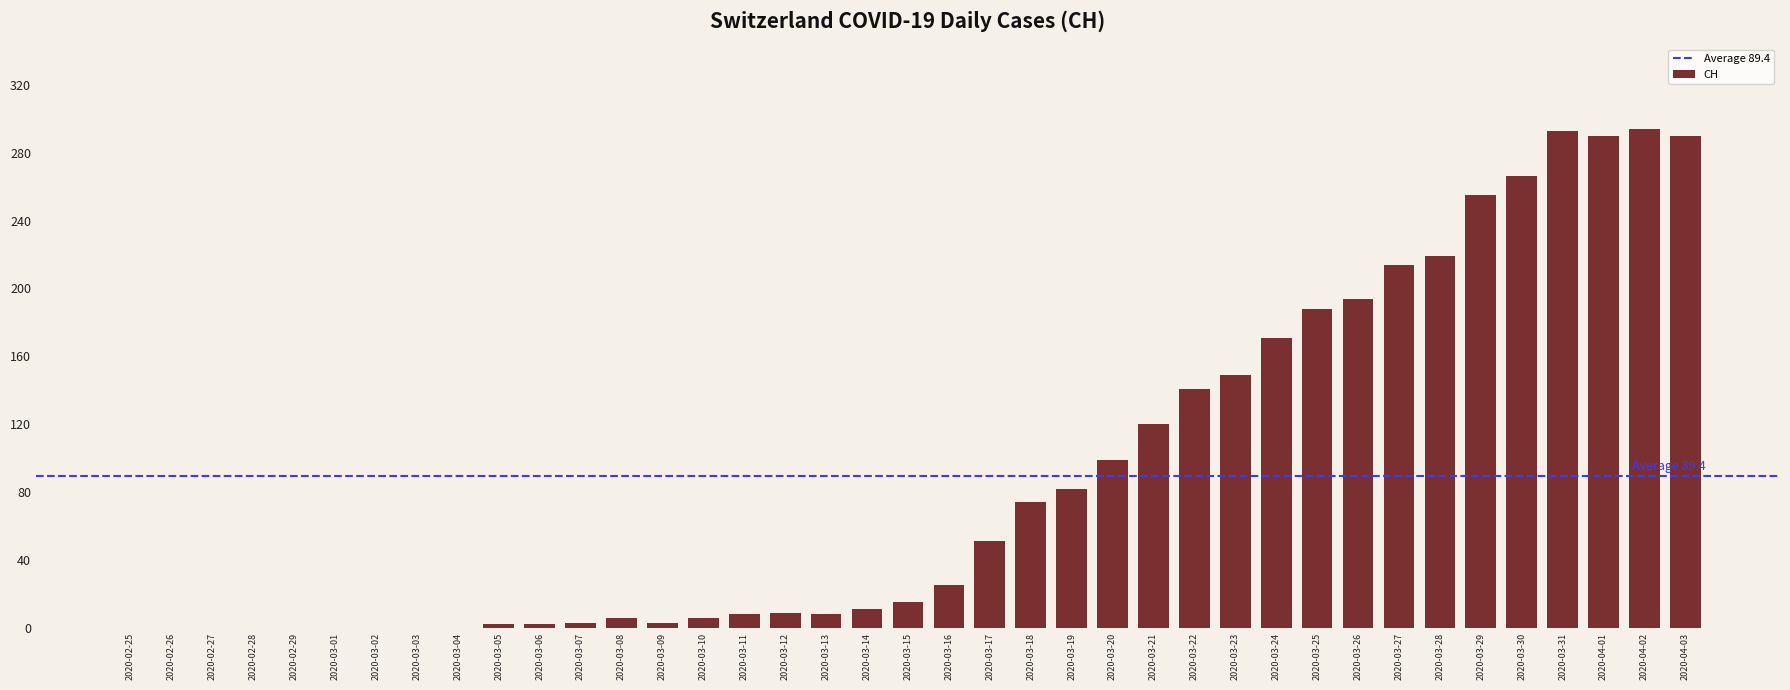

What is the difference between the values at 2020-03-28 and 2020-03-14?

208